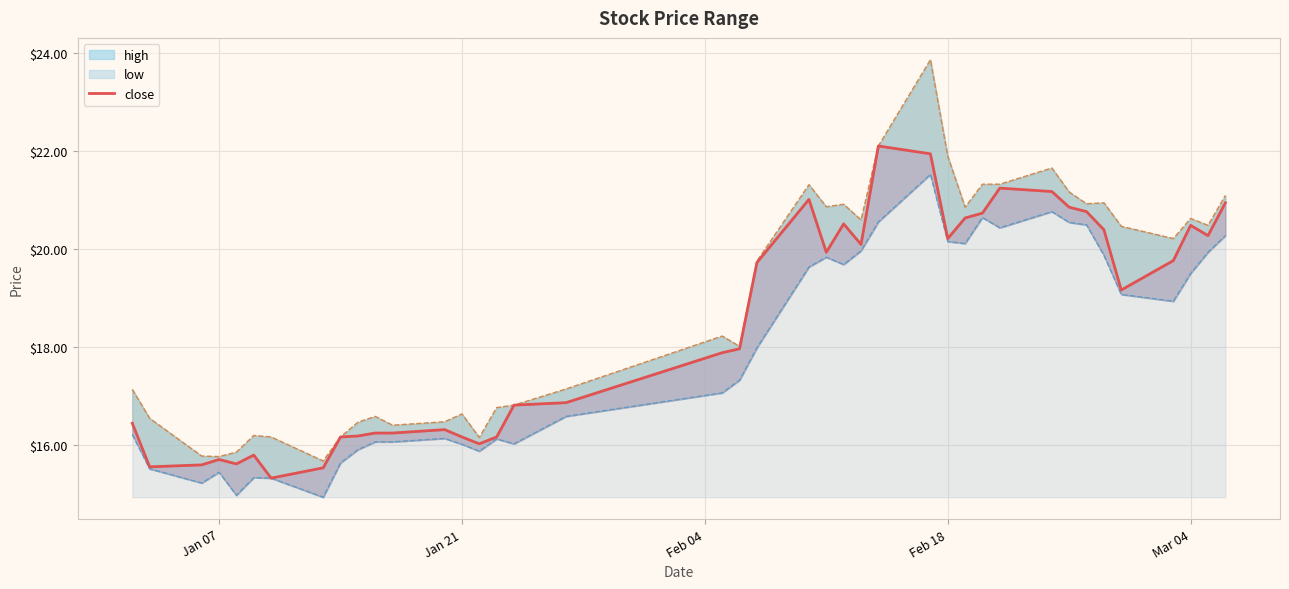

At 28, list the series in order from largest to smallest.

high, close, low